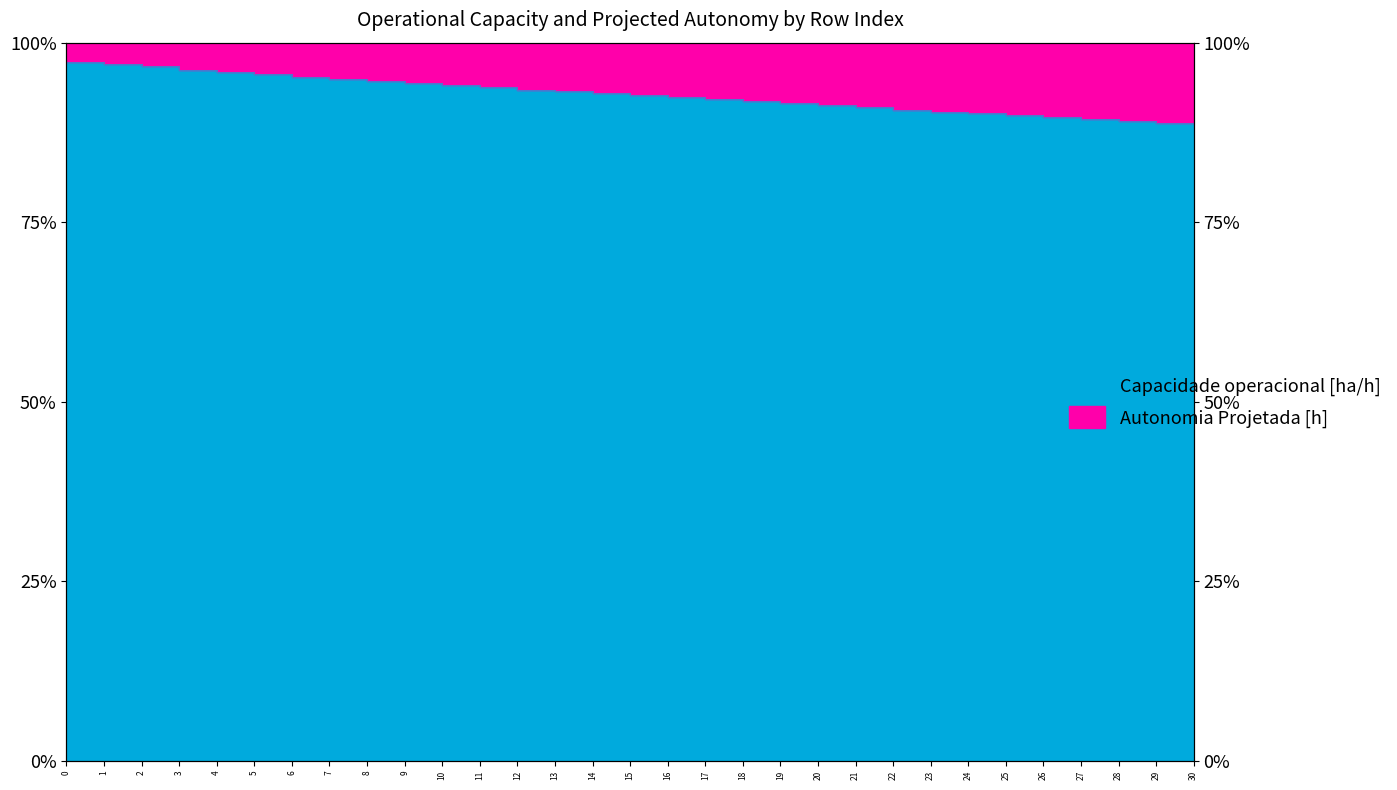

Rank the categories by value from lowest to highest.

30, 29, 28, 27, 26, 25, 24, 23, 22, 21, 20, 19, 18, 17, 16, 15, 14, 13, 12, 11, 10, 9, 8, 7, 6, 5, 4, 3, 2, 1, 0